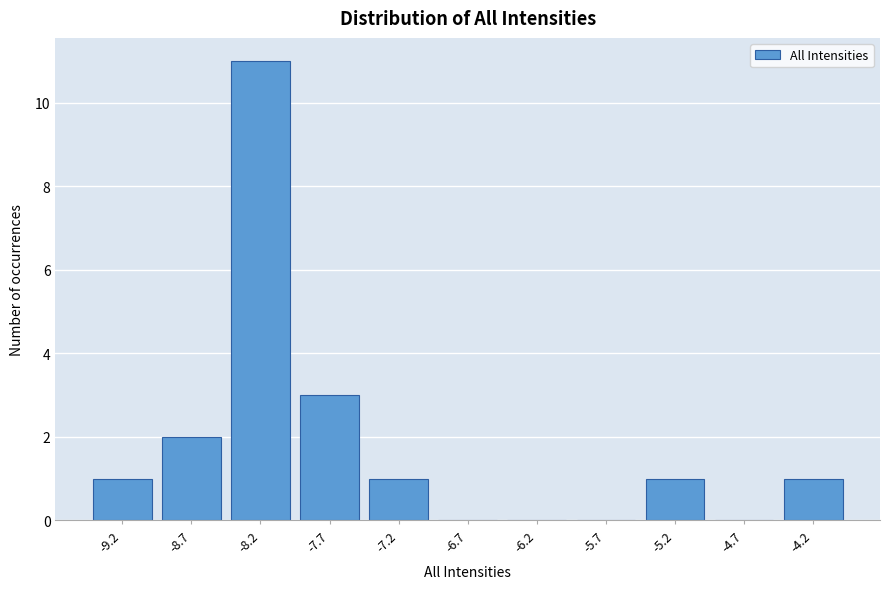

Reading left to right, what are all the values shown in this chart?

-9.2=1	-8.7=2	-8.2=11	-7.7=3	-7.2=1	-6.7=0	-6.2=0	-5.7=0	-5.2=1	-4.7=0	-4.2=1